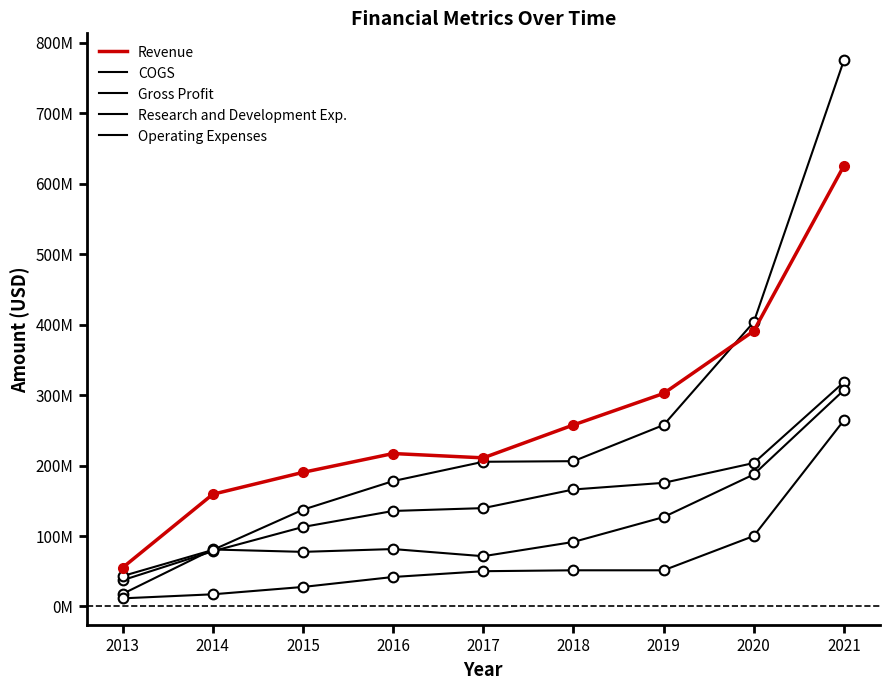

What is the minimum value for Revenue?

55171000